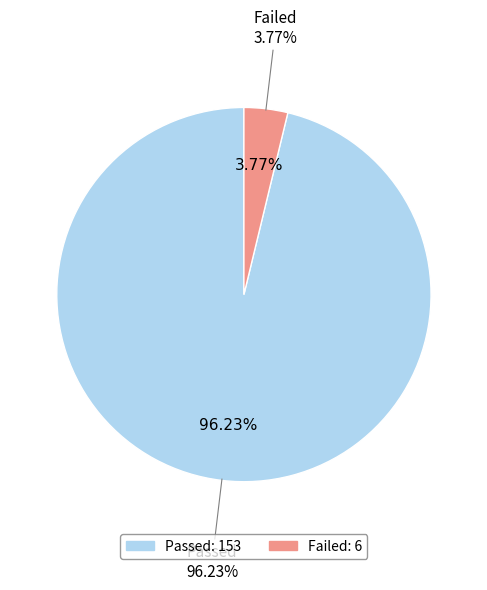

Which slice is the smallest?

Failed